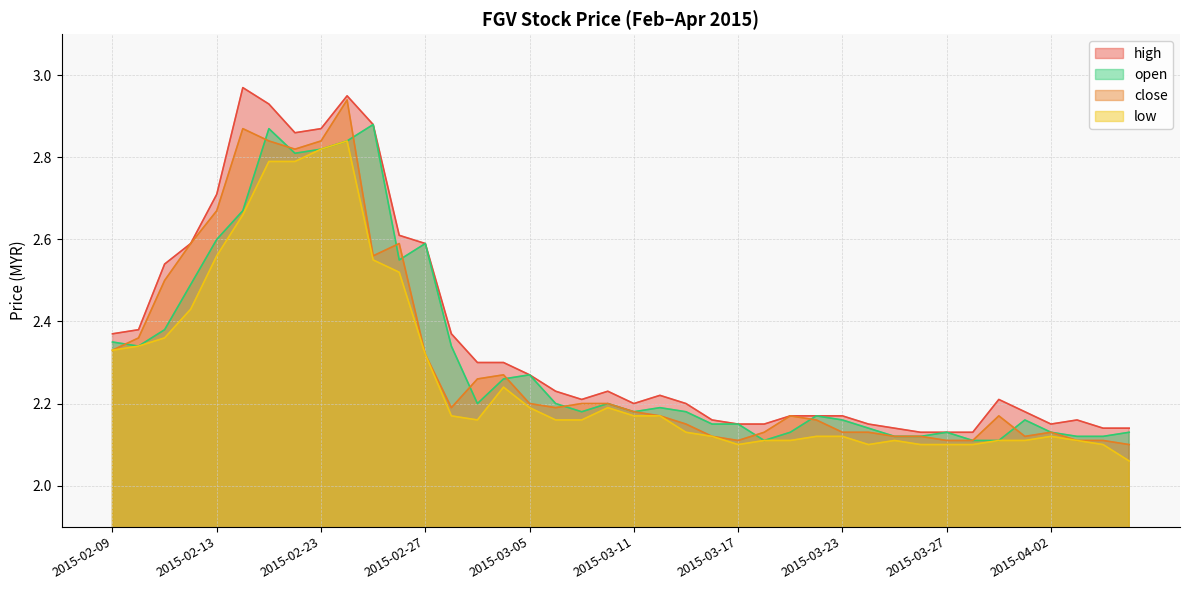

True or false: low and close cross at least once.

False